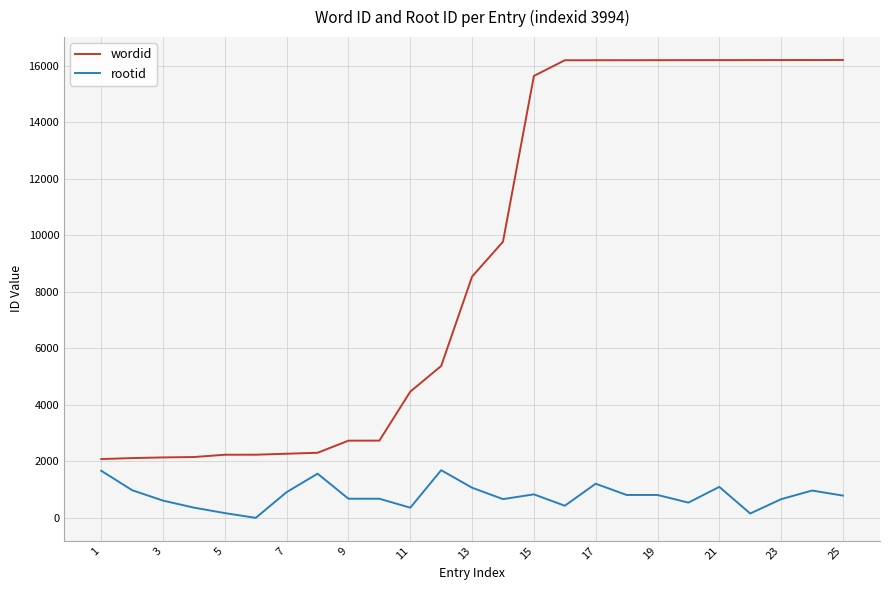

Which series has the largest total across all categories?

wordid